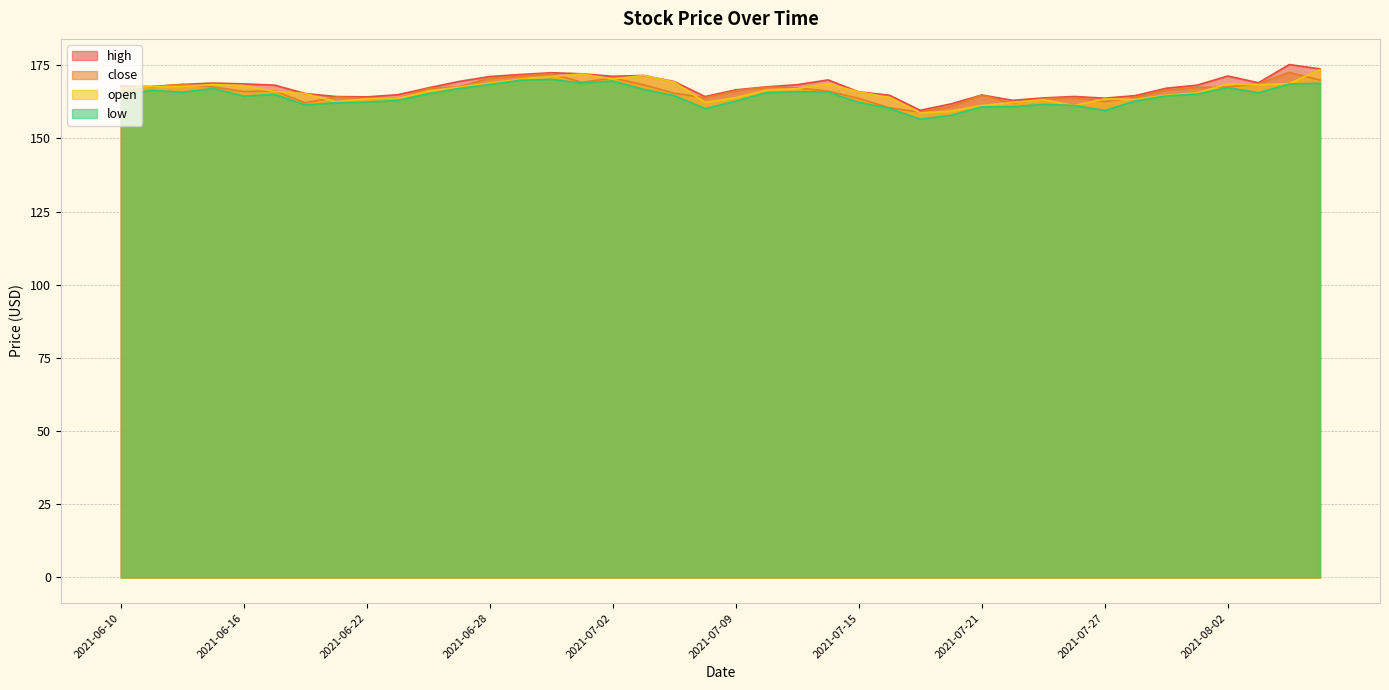

The low series shows 38.6 at 2021-07-16. True or false?

False